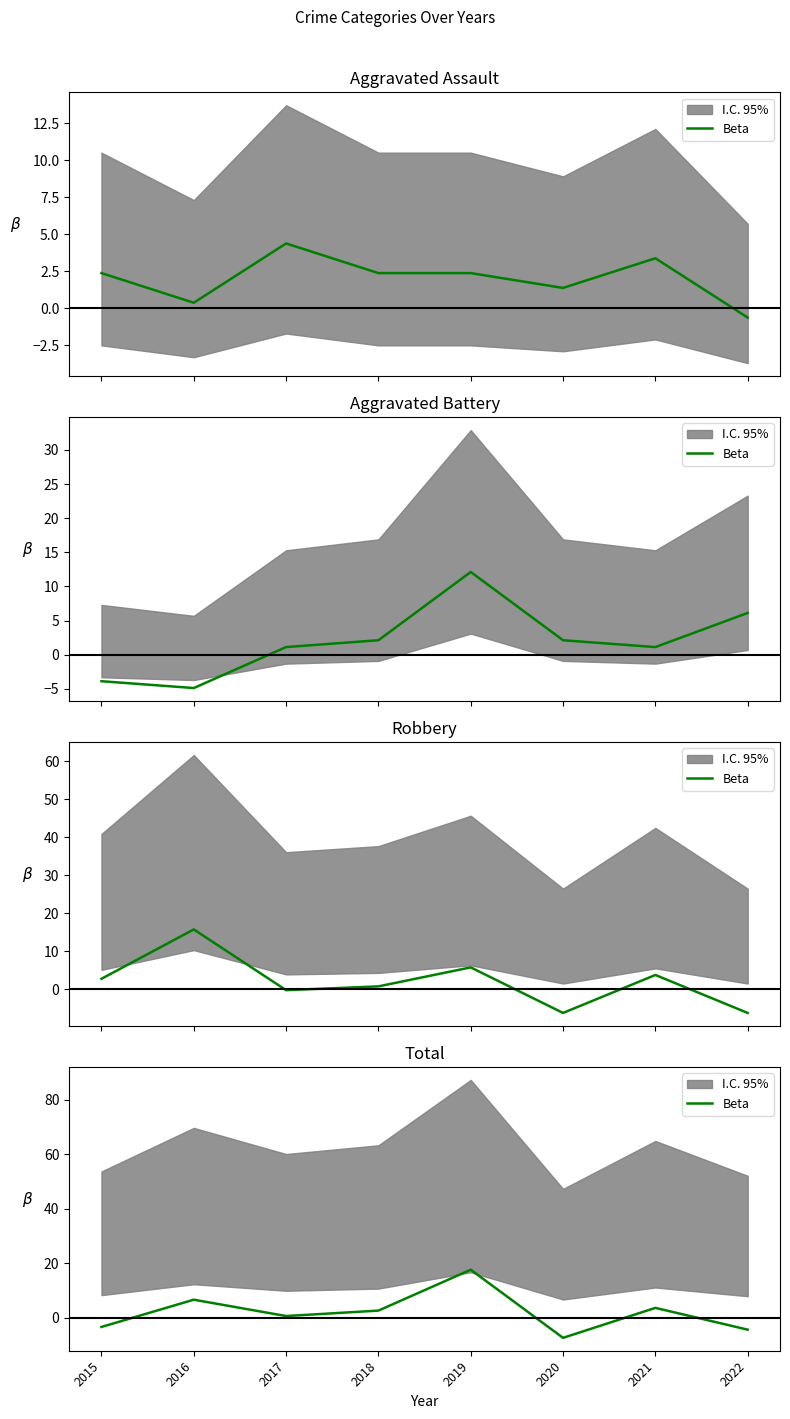

At which category does the chart reach its minimum across all series?

2020